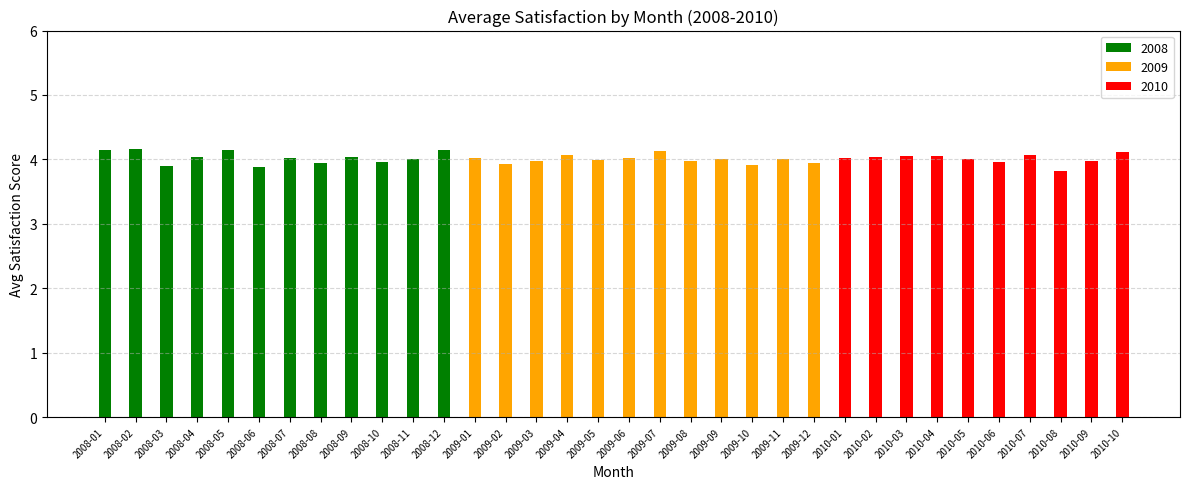

What is the label of the 2nd bar from the left?

2008-02